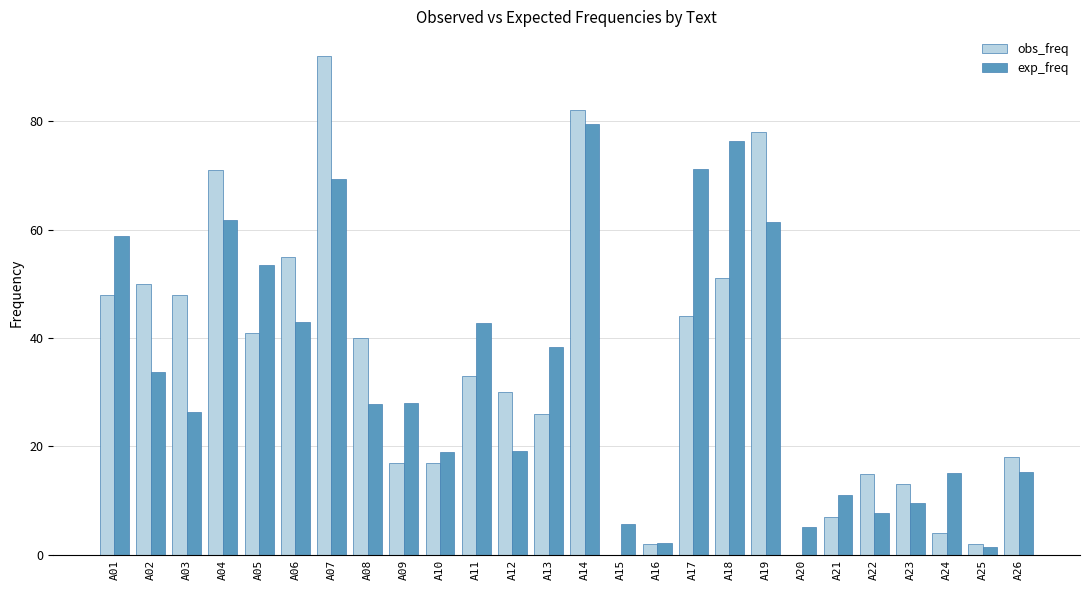

At which label does obs_freq reach its peak?

A07